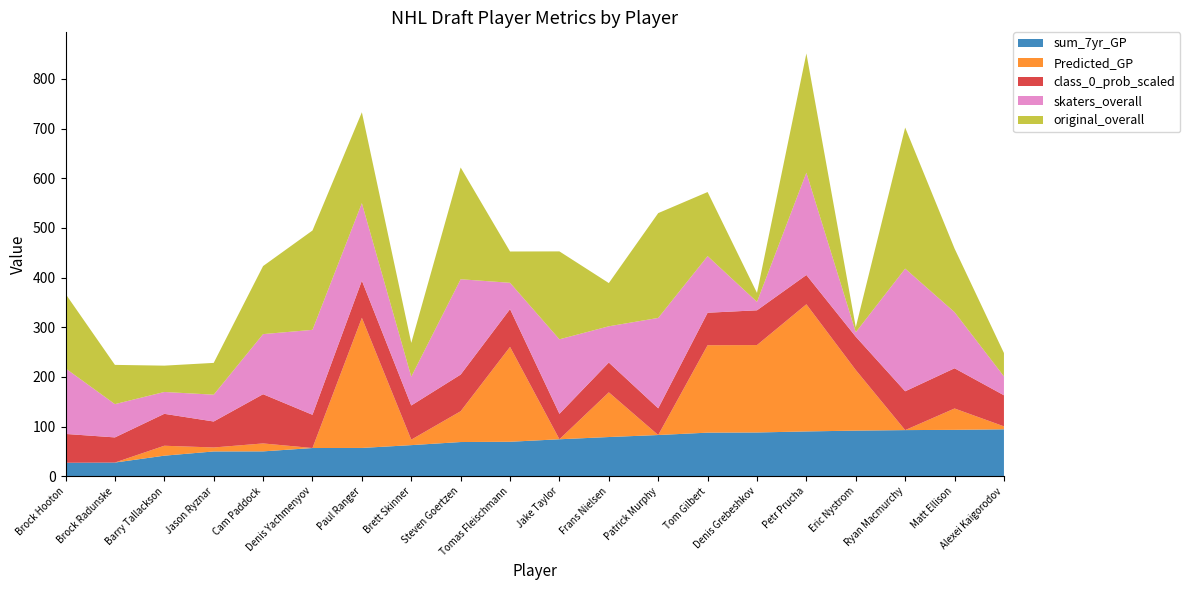

Reading right to left, extract all data points from this chart.

original_overall: Alexei Kaigorodov=47.0	Matt Ellison=128.0	Ryan Macmurchy=284.0	Eric Nystrom=10.0	Petr Prucha=240.0	Denis Grebeshkov=18.0	Tom Gilbert=129.0	Patrick Murphy=211.0	Frans Nielsen=87.0	Jake Taylor=177.0	Tomas Fleischmann=63.0	Steven Goertzen=225.0	Brett Skinner=68.0	Paul Ranger=183.0	Denis Yachmenyov=200.0	Cam Paddock=137.0	Jason Ryznar=64.0	Barry Tallackson=53.0	Brock Radunske=79.0	Brock Hooton=150.0
skaters_overall: Alexei Kaigorodov=38.0	Matt Ellison=113.0	Ryan Macmurchy=247.0	Eric Nystrom=9.0	Petr Prucha=206.0	Denis Grebeshkov=17.0	Tom Gilbert=114.0	Patrick Murphy=182.0	Frans Nielsen=73.0	Jake Taylor=150.0	Tomas Fleischmann=53.0	Steven Goertzen=192.0	Brett Skinner=58.0	Paul Ranger=156.0	Denis Yachmenyov=171.0	Cam Paddock=121.0	Jason Ryznar=54.0	Barry Tallackson=44.0	Brock Radunske=67.0	Brock Hooton=132.0
Predicted_GP: Alexei Kaigorodov=94.4	Matt Ellison=93.4	Ryan Macmurchy=92.8	Eric Nystrom=91.8	Petr Prucha=90.2	Denis Grebeshkov=88.1	Tom Gilbert=87.7	Patrick Murphy=82.9	Frans Nielsen=78.9	Jake Taylor=74.4	Tomas Fleischmann=69.4	Steven Goertzen=68.8	Brett Skinner=62.6	Paul Ranger=56.9	Denis Yachmenyov=56.8	Cam Paddock=50.0	Jason Ryznar=49.9	Barry Tallackson=41.4	Brock Radunske=27.5	Brock Hooton=27.1
class_0_prob_scaled: Alexei Kaigorodov=62.6	Matt Ellison=81.0	Ryan Macmurchy=78.1	Eric Nystrom=67.1	Petr Prucha=58.9	Denis Grebeshkov=70.0	Tom Gilbert=65.4	Patrick Murphy=53.8	Frans Nielsen=60.0	Jake Taylor=51.2	Tomas Fleischmann=76.0	Steven Goertzen=73.8	Brett Skinner=68.8	Paul Ranger=74.8	Denis Yachmenyov=66.9	Cam Paddock=99.1	Jason Ryznar=52.3	Barry Tallackson=64.3	Brock Radunske=50.6	Brock Hooton=58.1
sum_7yr_GP: Alexei Kaigorodov=6.0	Matt Ellison=43.0	Ryan Macmurchy=0.0	Eric Nystrom=122.0	Petr Prucha=256.0	Denis Grebeshkov=176.0	Tom Gilbert=176.0	Patrick Murphy=0.0	Frans Nielsen=90.0	Jake Taylor=0.0	Tomas Fleischmann=191.0	Steven Goertzen=62.0	Brett Skinner=11.0	Paul Ranger=262.0	Denis Yachmenyov=0.0	Cam Paddock=16.0	Jason Ryznar=8.0	Barry Tallackson=20.0	Brock Radunske=0.0	Brock Hooton=0.0